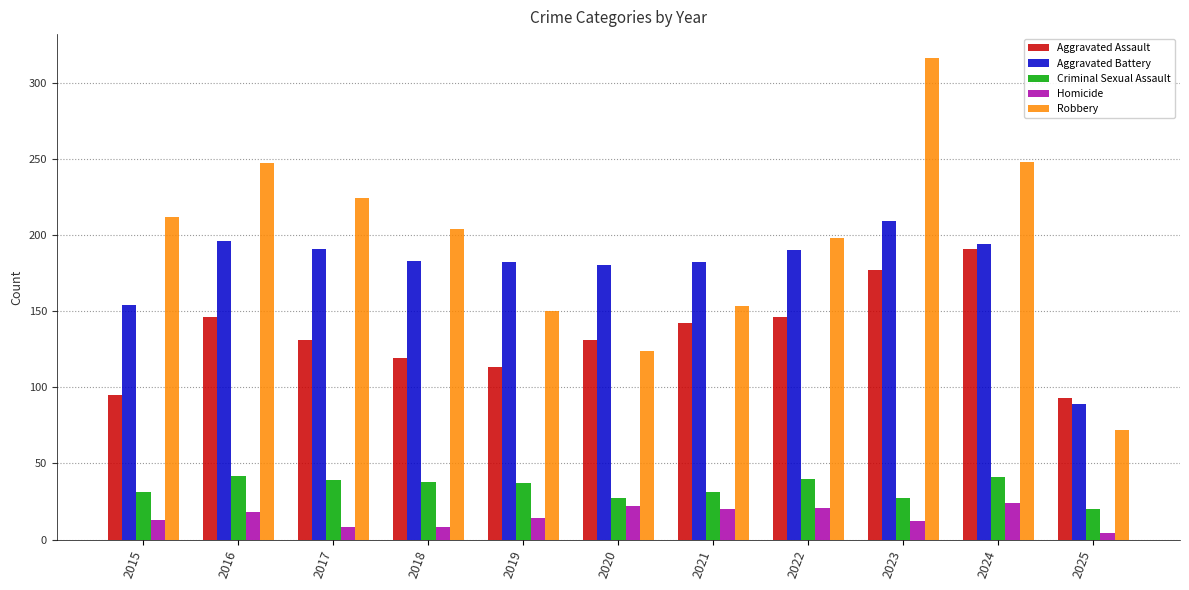

What is the value of the Homicide bar at the 10th from the left?

24